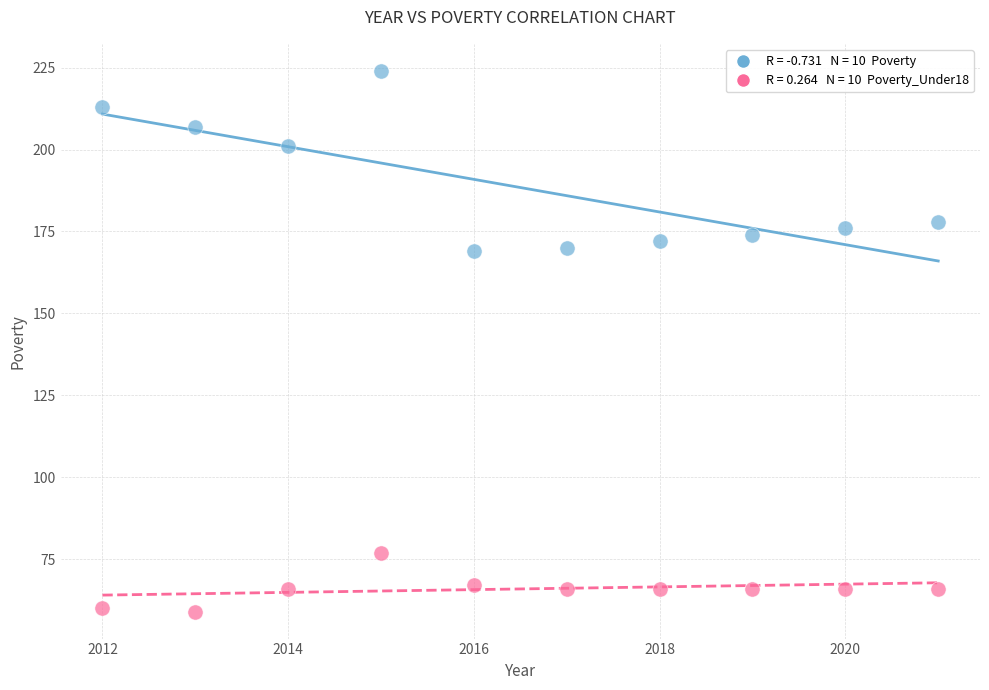

Count the number of points in this scatter plot.

20